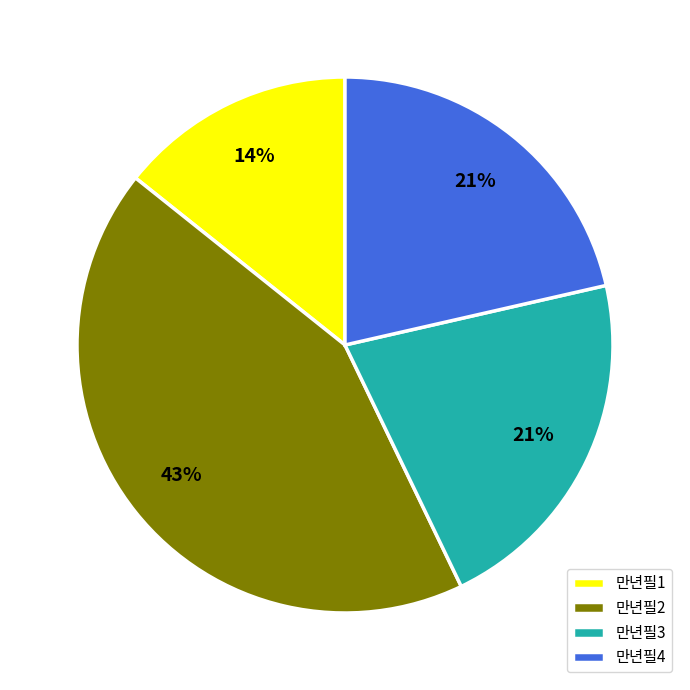

Is there any slice that represents more than half of the pie?

No